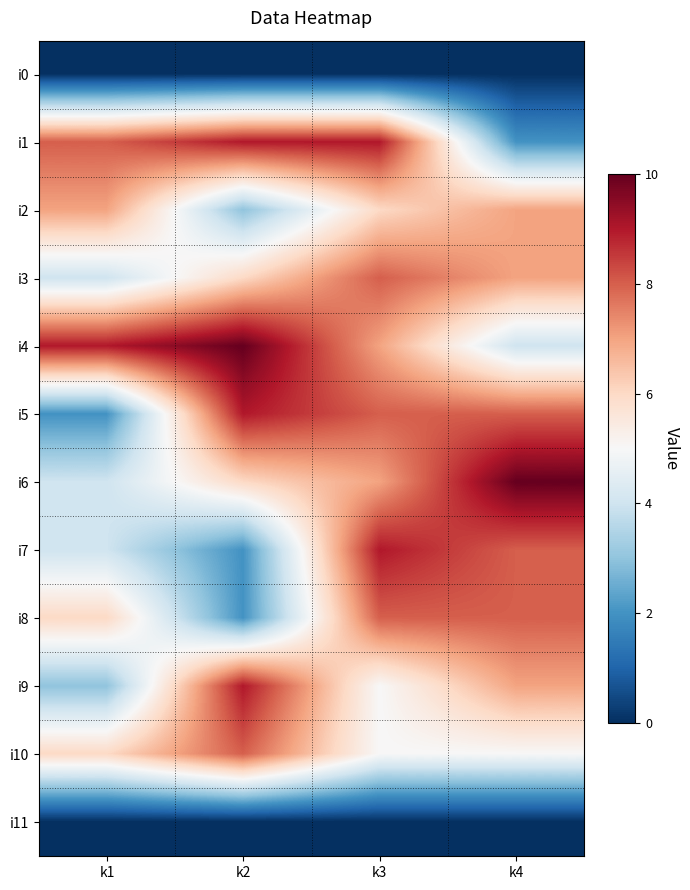

Between k4 and k2, which is larger?

k4